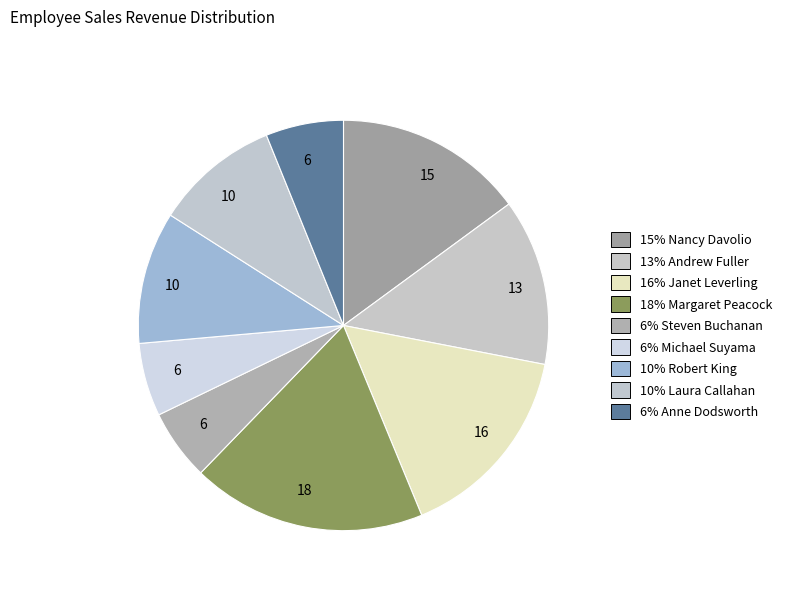

Count the number of slices in the pie.

9